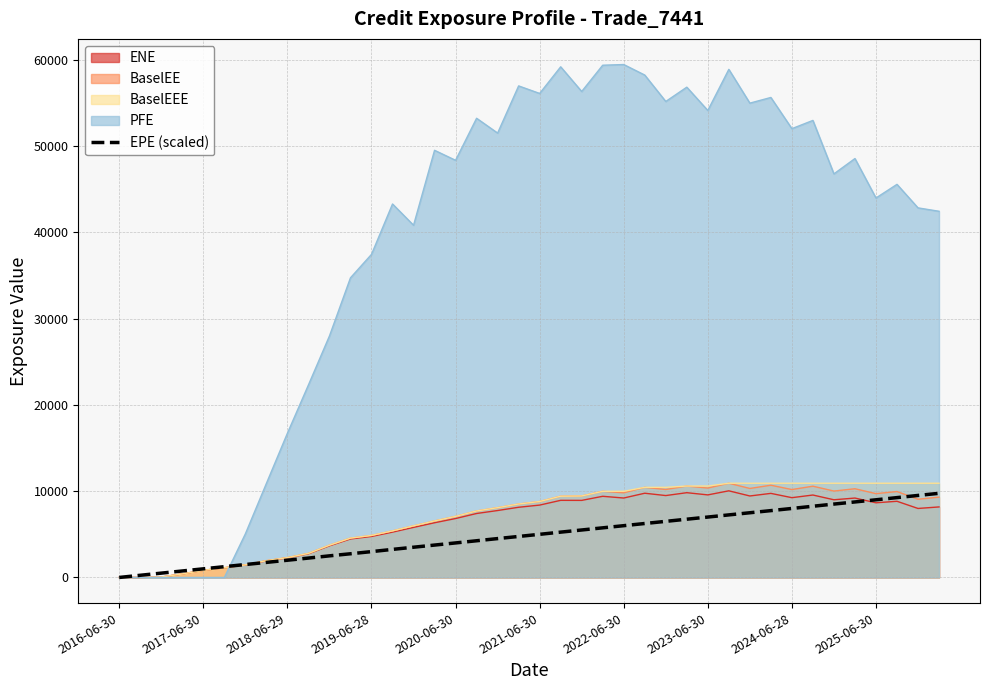

Which series has the largest range (max minus min)?

PFE